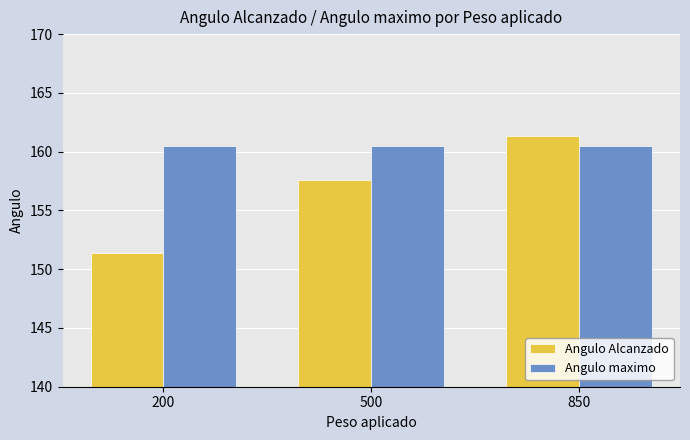

How many bars are there in each group?

2